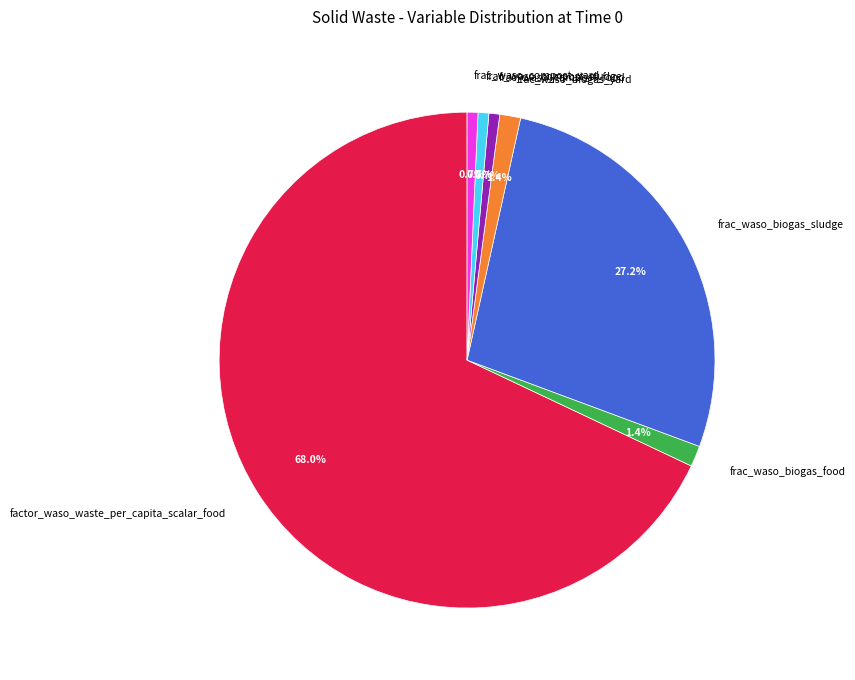

To the nearest percent, what portion does frac_waso_compost_food represent?

1%